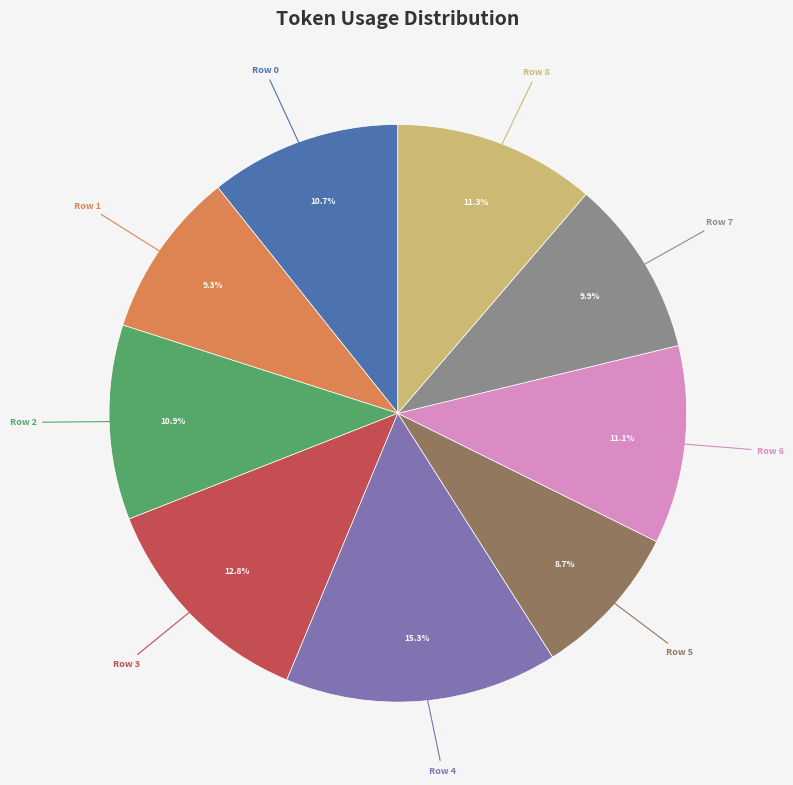

Is there a majority slice in this chart?

No